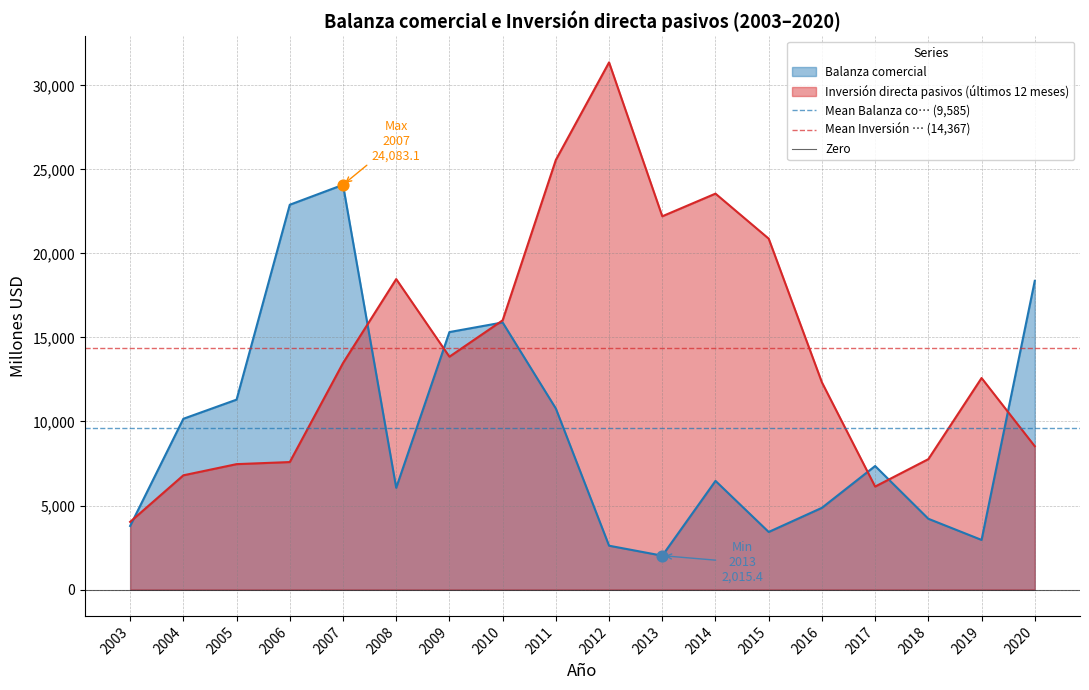

Is the value of Mean Balanza co… (9,585) at 2004 greater than the value of Zero at 2003?

Yes